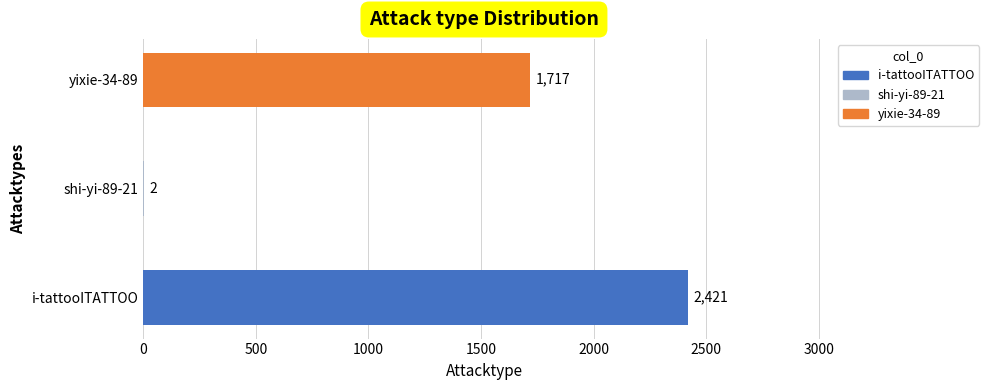

What is the sum of the values at yixie-34-89 and i-tattooITATTOO?

4138